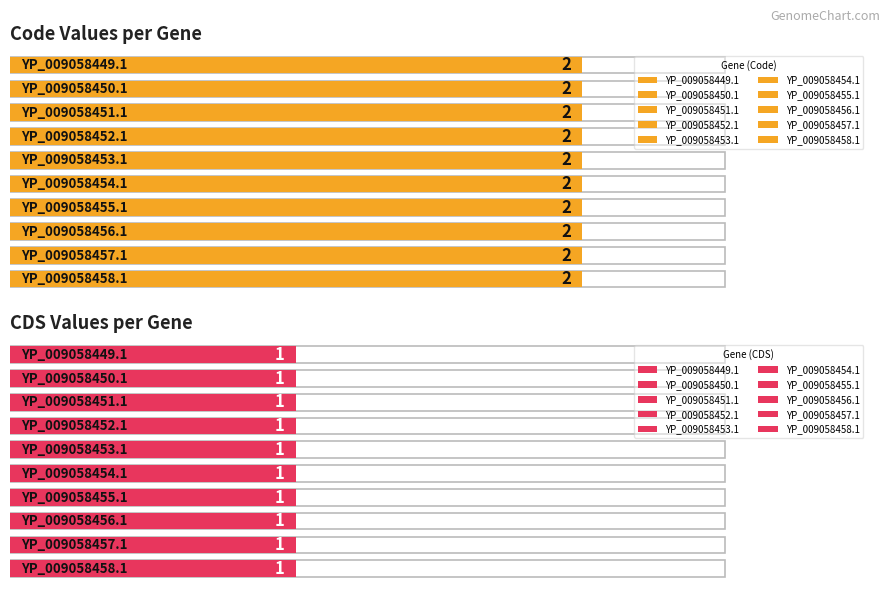

At YP_009058451.1, list the series in order from smallest to largest.

CDS, Code